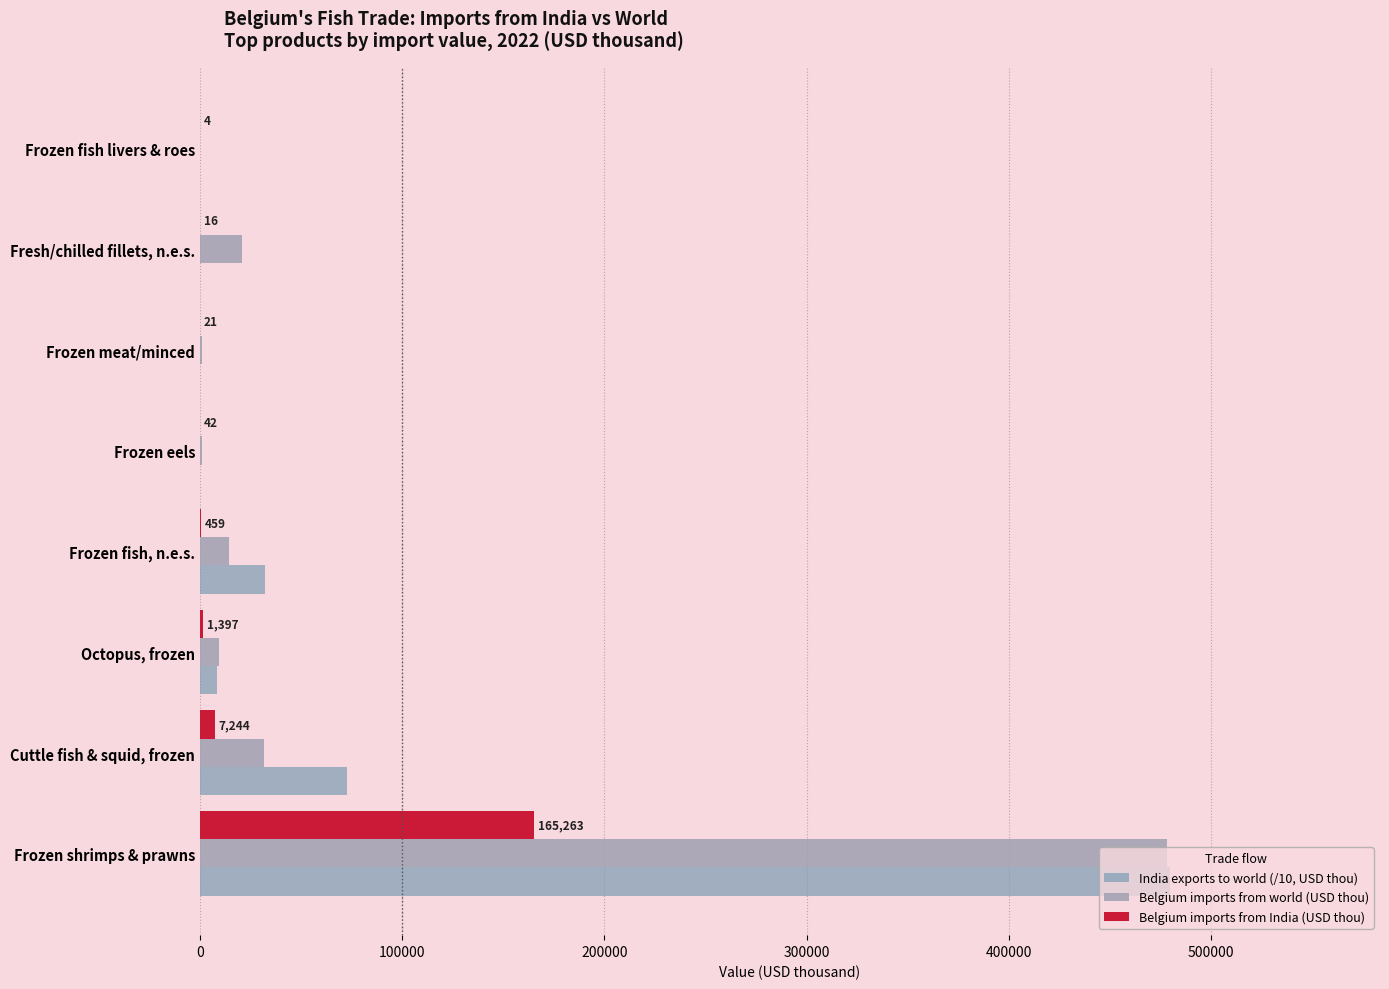

Count the number of data series in this chart.

3